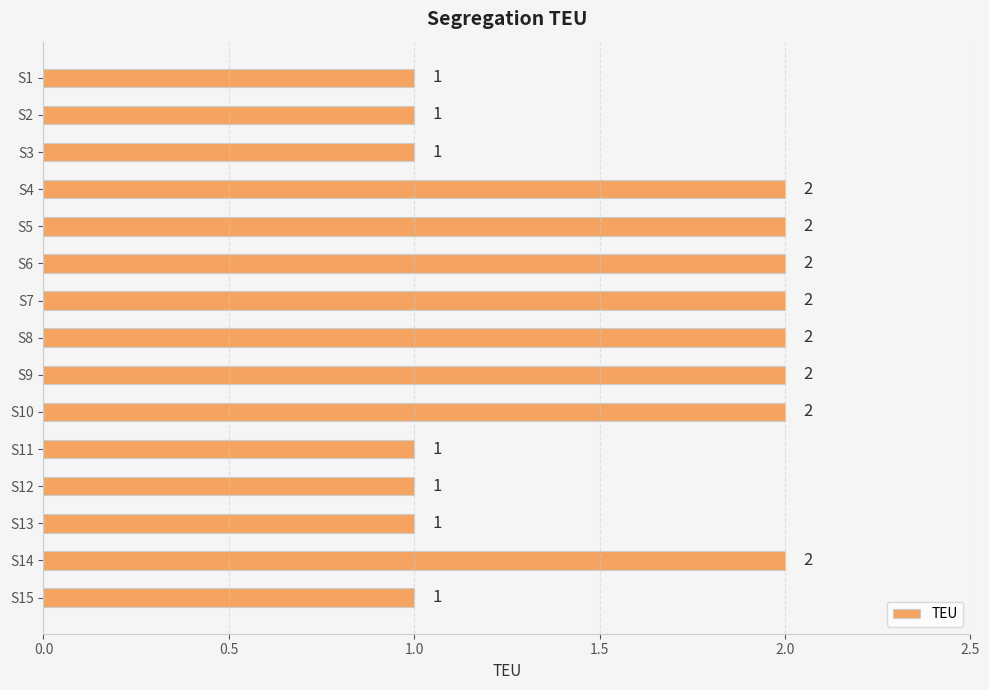

What is the change in value from S3 to S5?

+1